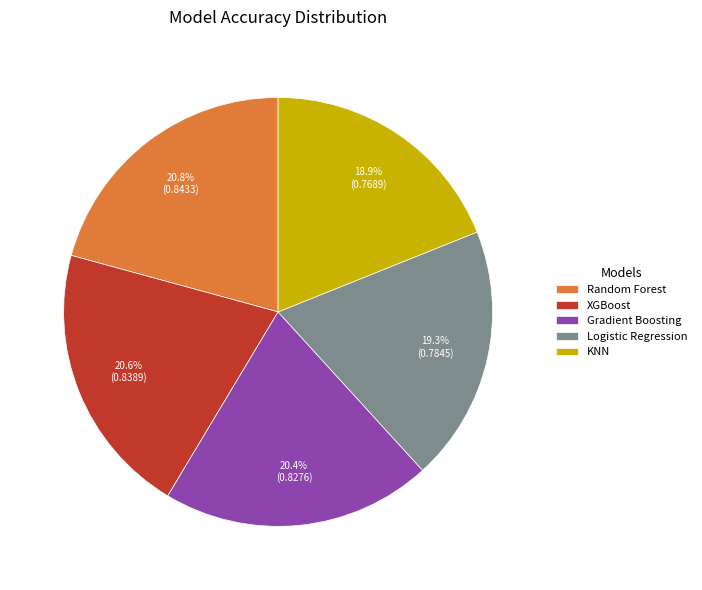

Is Gradient Boosting the majority of the pie?

No